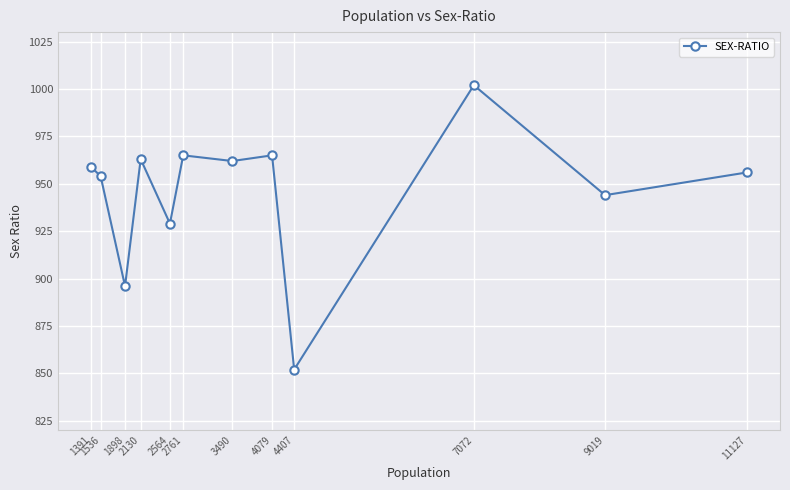

How many lines are shown in the chart?

1